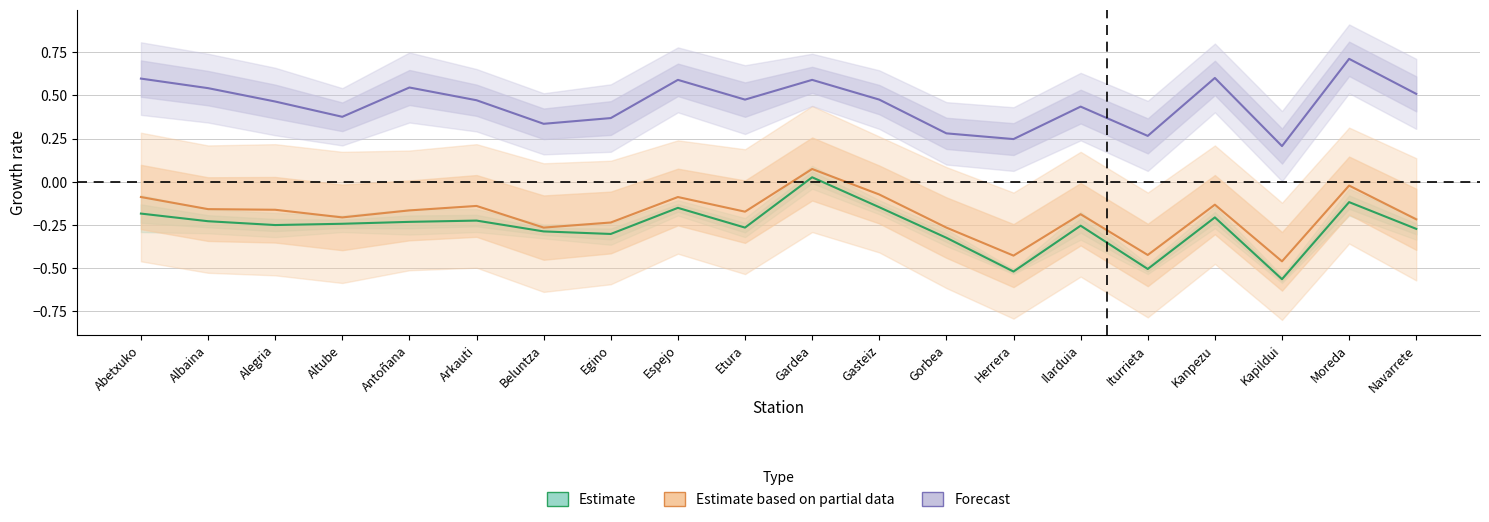

Reading right to left, transcribe all the data shown in this chart.

ENE: Navarrete=-0.3	Moreda=-0.1	Kapildui=-0.6	Kanpezu=-0.2	Iturrieta=-0.5	Ilarduia=-0.3	Herrera=-0.5	Gorbea=-0.3	Gasteiz=-0.1	Gardea=0.0	Etura=-0.3	Espejo=-0.2	Egino=-0.3	Beluntza=-0.3	Arkauti=-0.2	Antoñana=-0.2	Altube=-0.2	Alegria=-0.3	Albaina=-0.2	Abetxuko=-0.2
FEB: Navarrete=-0.2	Moreda=-0.0	Kapildui=-0.5	Kanpezu=-0.1	Iturrieta=-0.4	Ilarduia=-0.2	Herrera=-0.4	Gorbea=-0.3	Gasteiz=-0.1	Gardea=0.1	Etura=-0.2	Espejo=-0.1	Egino=-0.2	Beluntza=-0.3	Arkauti=-0.1	Antoñana=-0.2	Altube=-0.2	Alegria=-0.2	Albaina=-0.2	Abetxuko=-0.1
MAY: Navarrete=0.5	Moreda=0.7	Kapildui=0.2	Kanpezu=0.6	Iturrieta=0.3	Ilarduia=0.4	Herrera=0.2	Gorbea=0.3	Gasteiz=0.5	Gardea=0.6	Etura=0.5	Espejo=0.6	Egino=0.4	Beluntza=0.3	Arkauti=0.5	Antoñana=0.5	Altube=0.4	Alegria=0.5	Albaina=0.5	Abetxuko=0.6